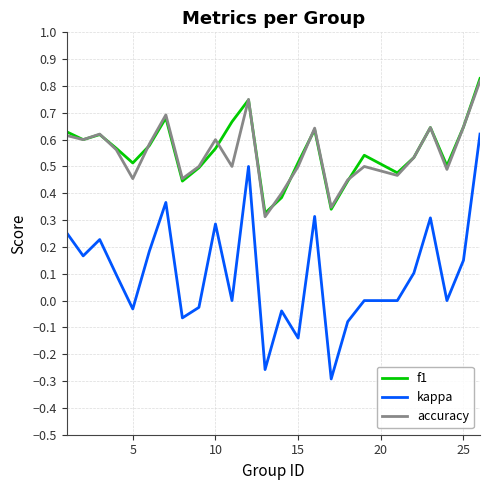

True or false: kappa and f1 intersect in this chart.

False